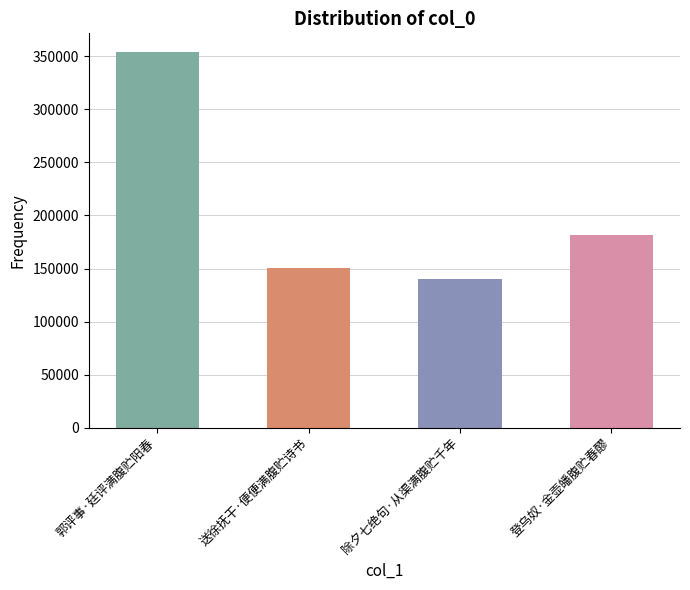

Reading left to right, what are all the values shown in this chart?

354136	150592	140022	182008